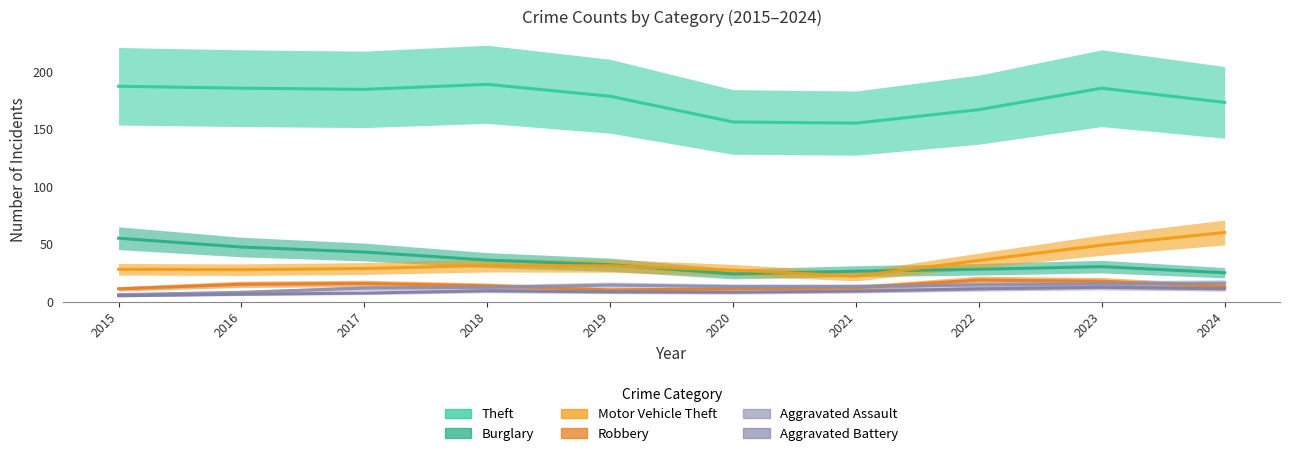

Where is Aggravated Assault nearest to the value 13?

2021